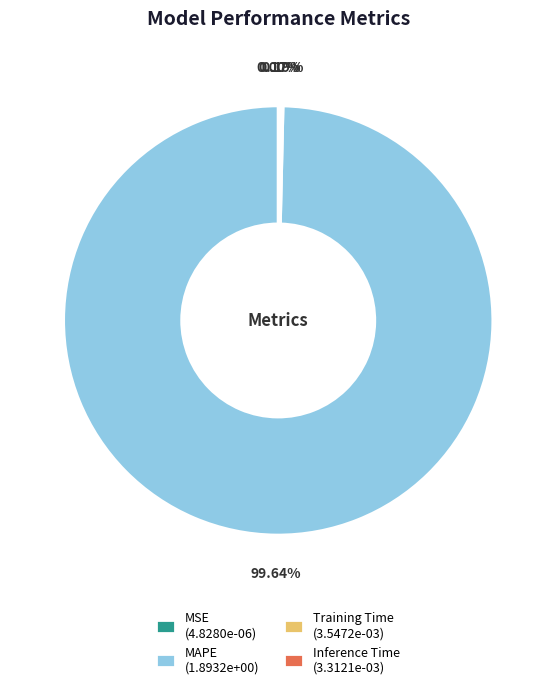

Is there any slice that represents more than half of the pie?

Yes